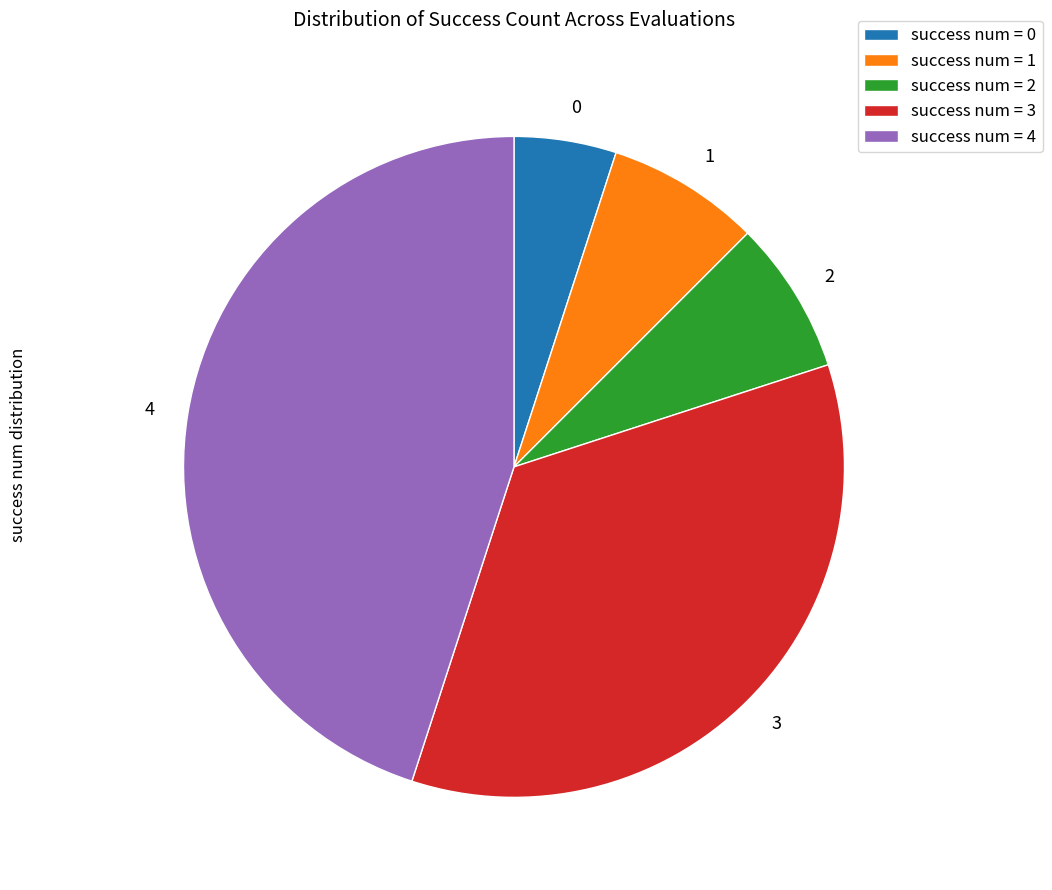

Does any single category account for the majority?

No